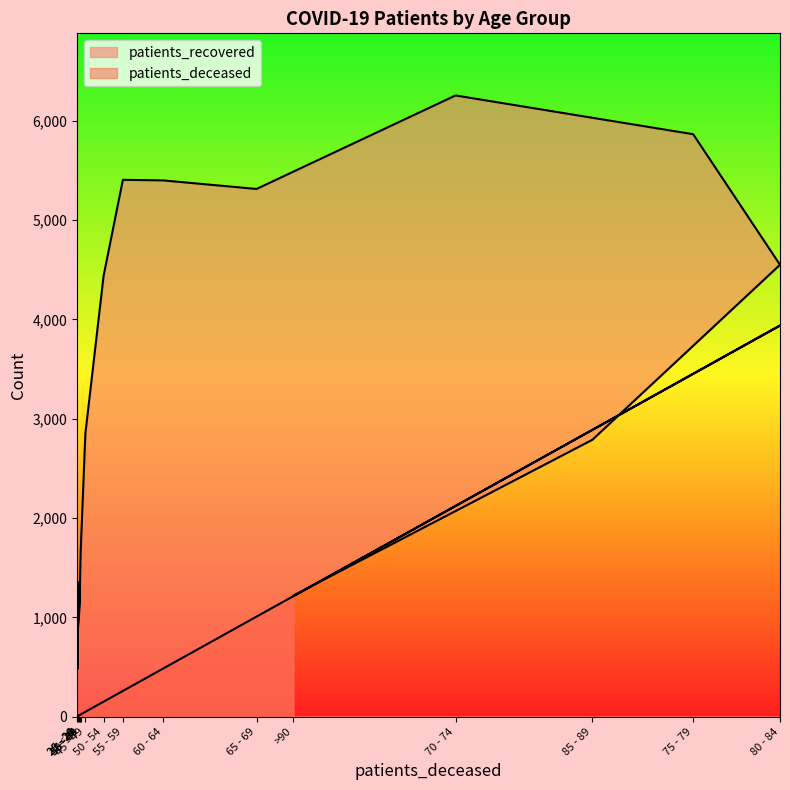

What is the minimum value for patients_recovered?

483